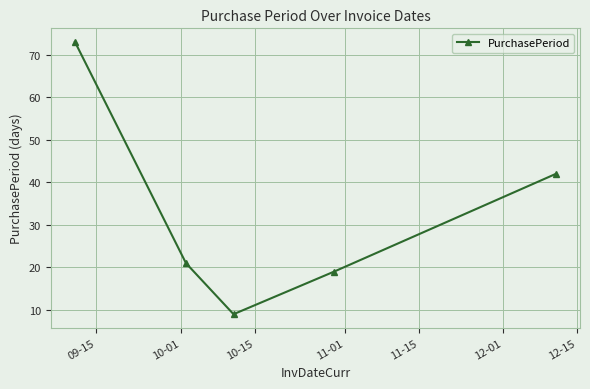

True or false: there are more than 1 points higher than both neighbors.

False